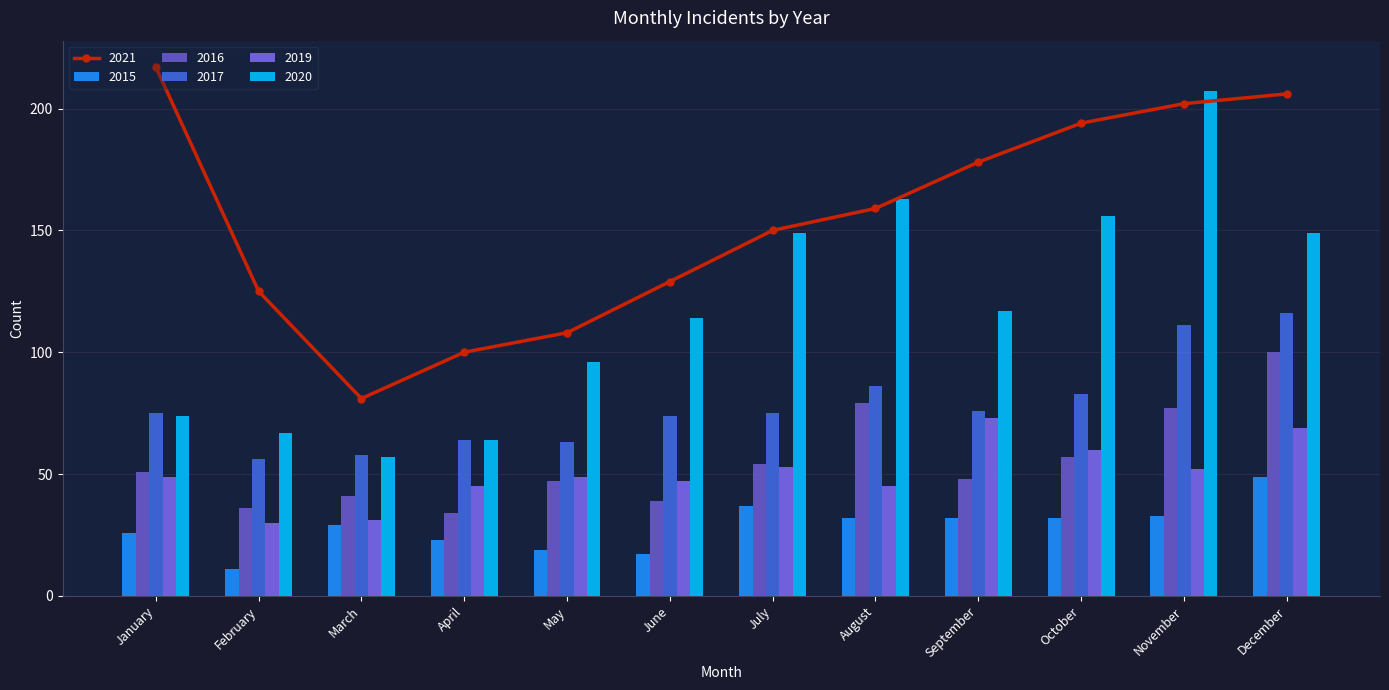

Rank the categories by 2019 value from highest to lowest.

September, December, October, July, November, January, May, June, April, August, March, February